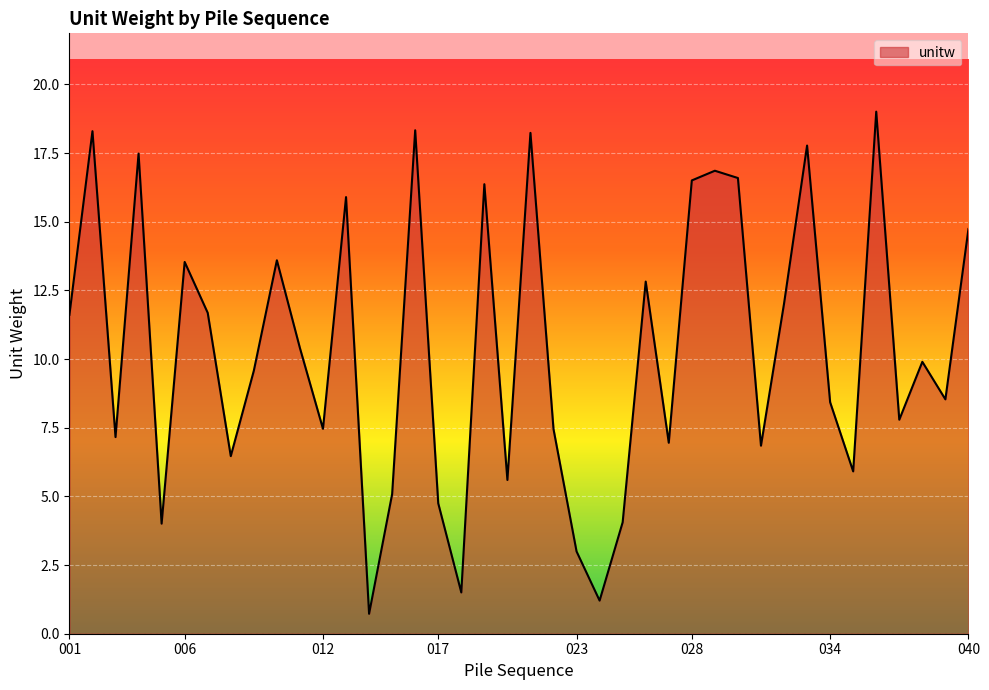

What is the difference between the maximum and minimum values?

18.3